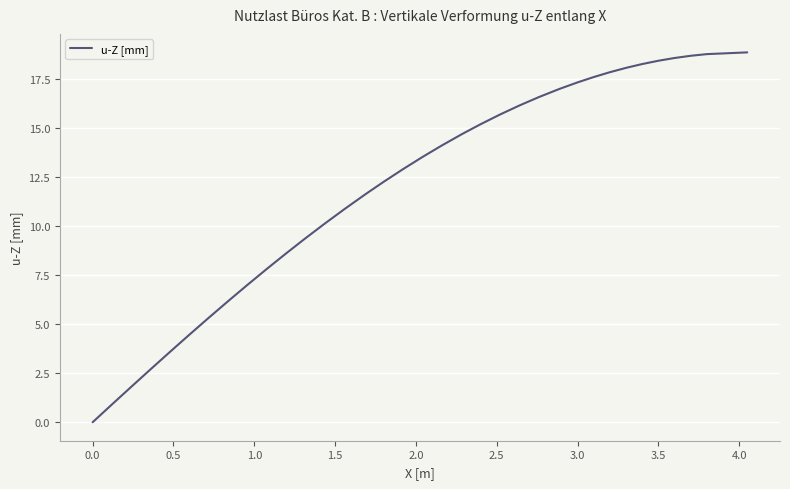

What is the greatest value displayed?

18.8